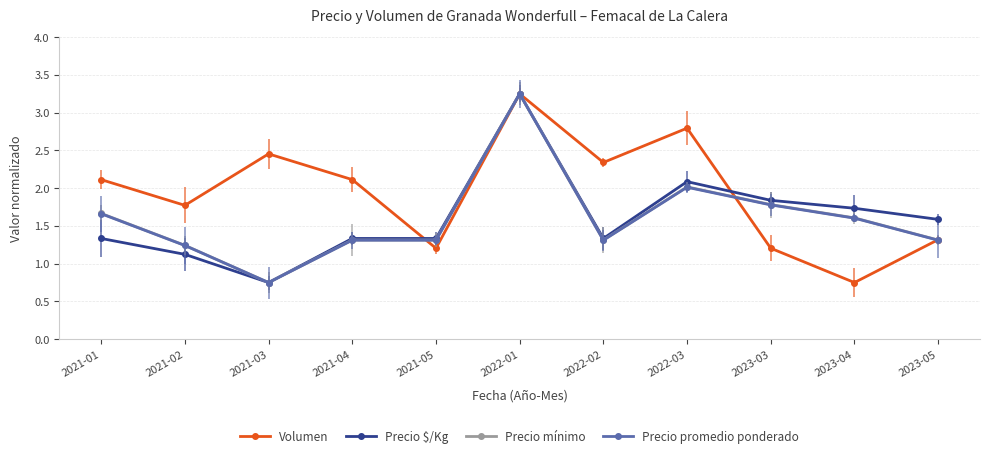

True or false: Precio $/Kg has a value of 1.8 at 2023-03.

True